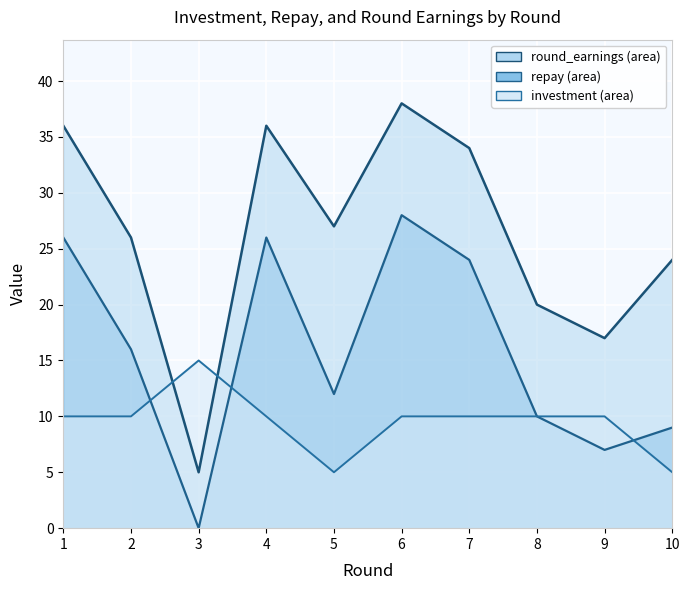

What is the difference between the maximum and minimum values in the repay line series?

28